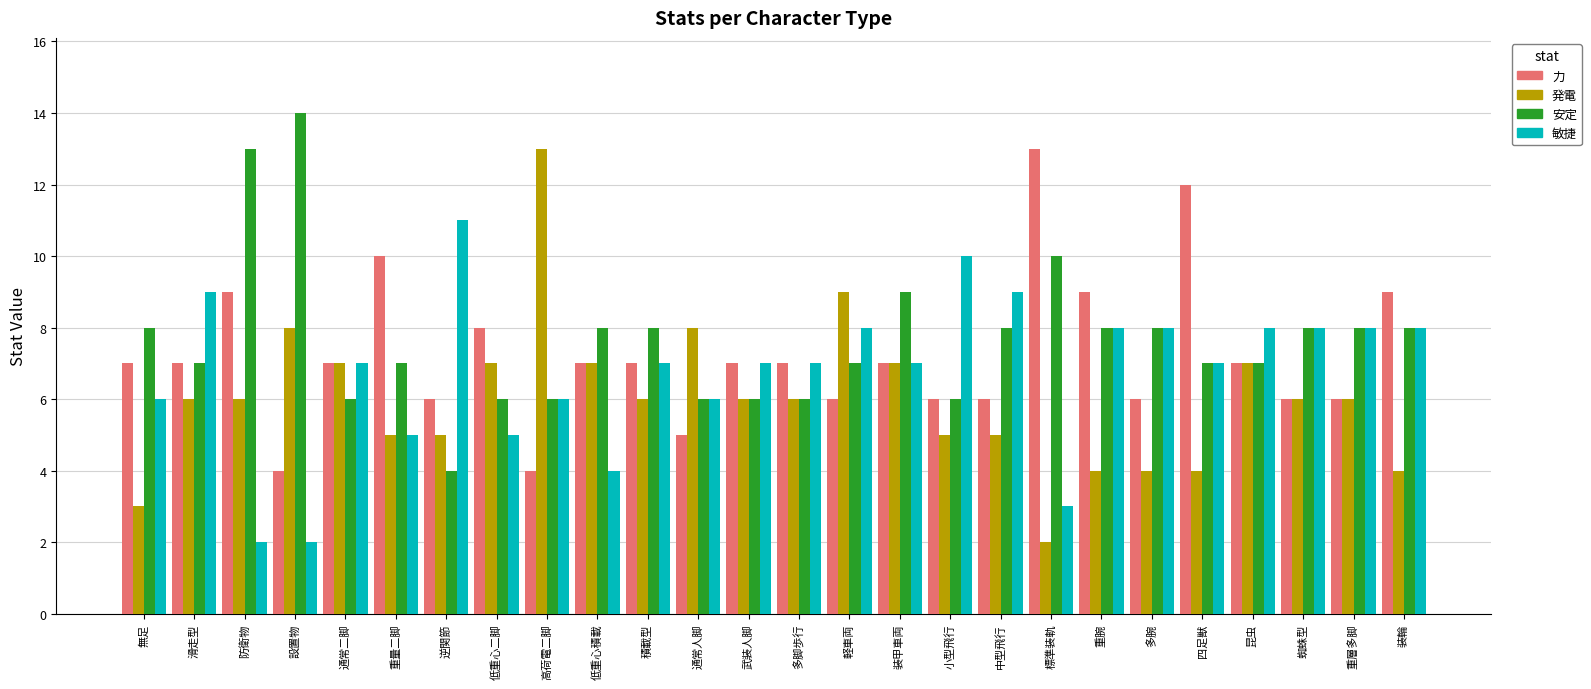

The 安定 series shows 6 at 通常人脚. True or false?

True